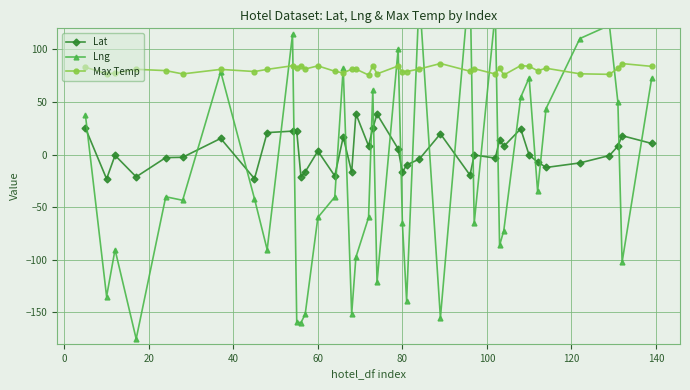

What is the highest value of the Lat series?

38.8